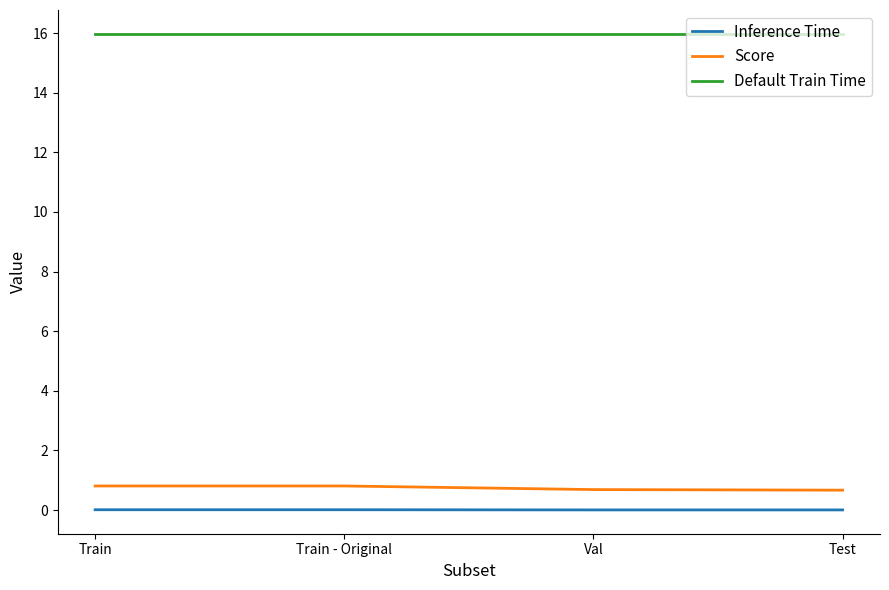

Is the value of Default Train Time at Test greater than the value of Inference Time at Test?

Yes